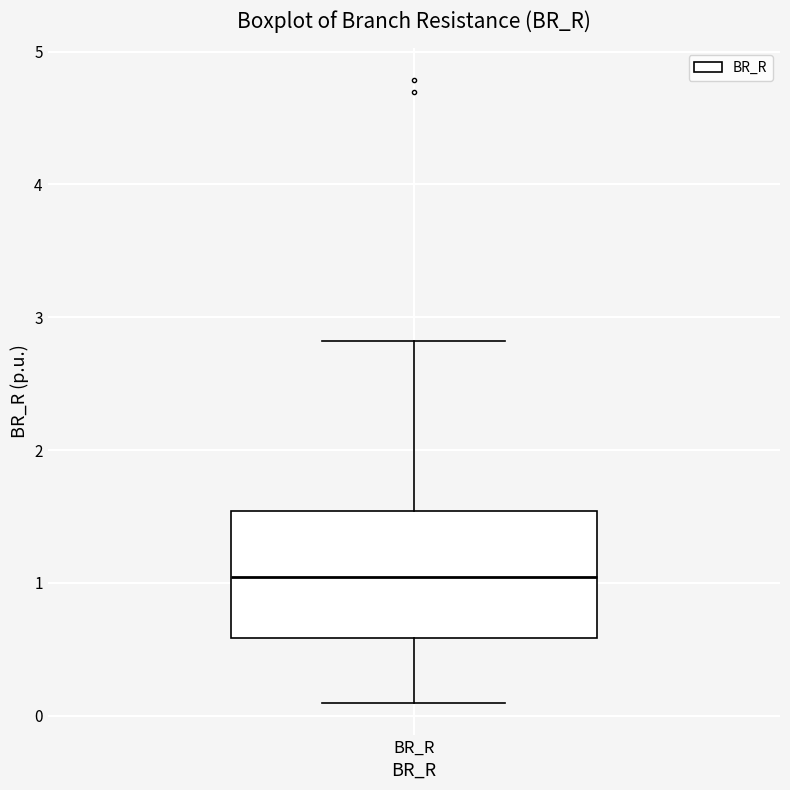

Transcribe this box plot: give where the median line is, the range the box spans, and where the two whiskers end, as read against the y-axis. The values are not printed on the chart, so give them approximately, as read against the axis.

median 1.0, box 0.6 to 1.5, whiskers 0.1 to 2.8